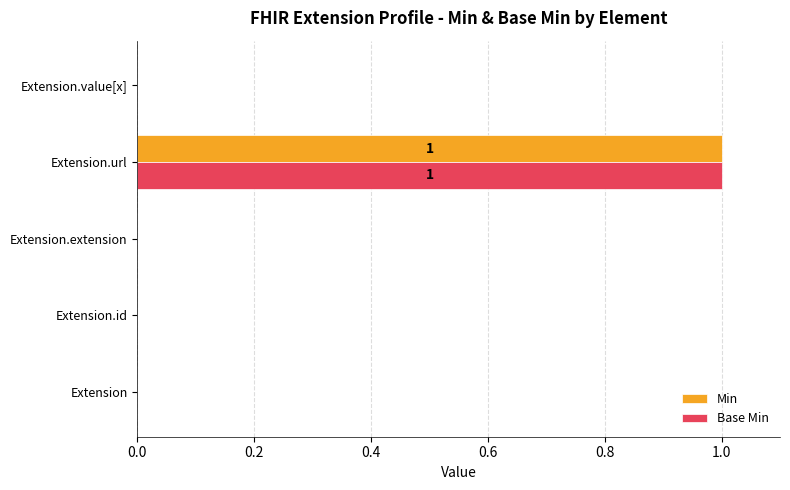

How many Min values are between 0 and 1?

5